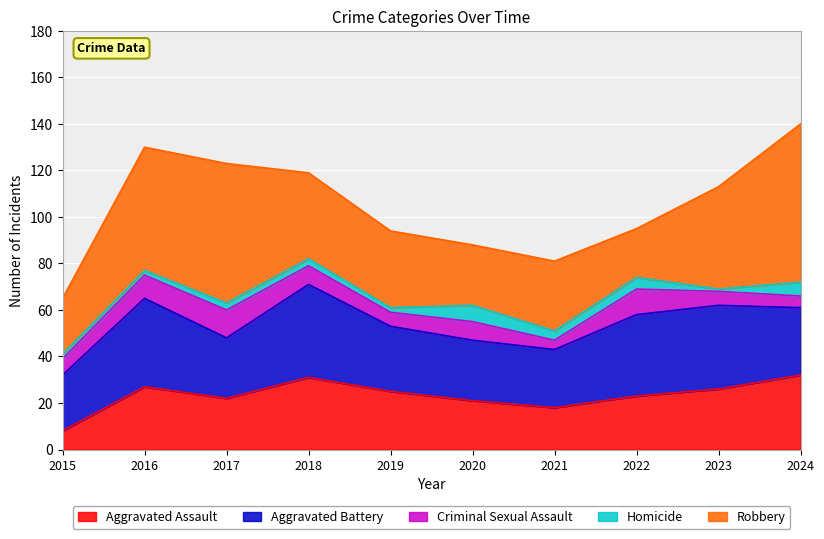

How many data points in Homicide are less than 3?

4